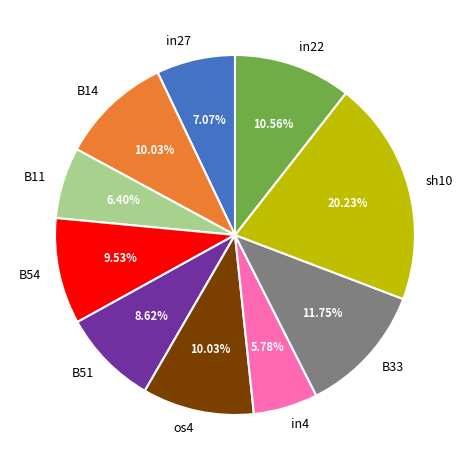

Between B11 and in27, which is larger?

in27